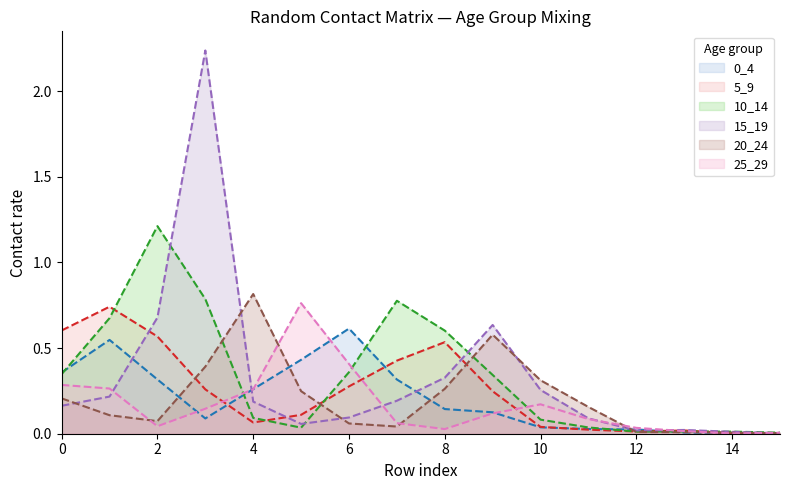

How many lines are shown in the chart?

6